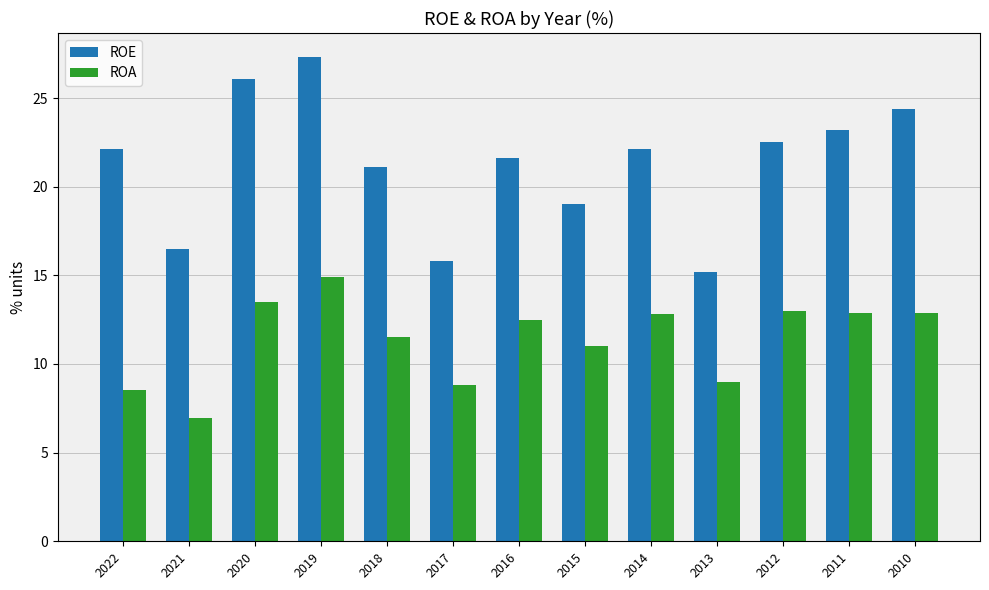

How many bars are there in total?

26